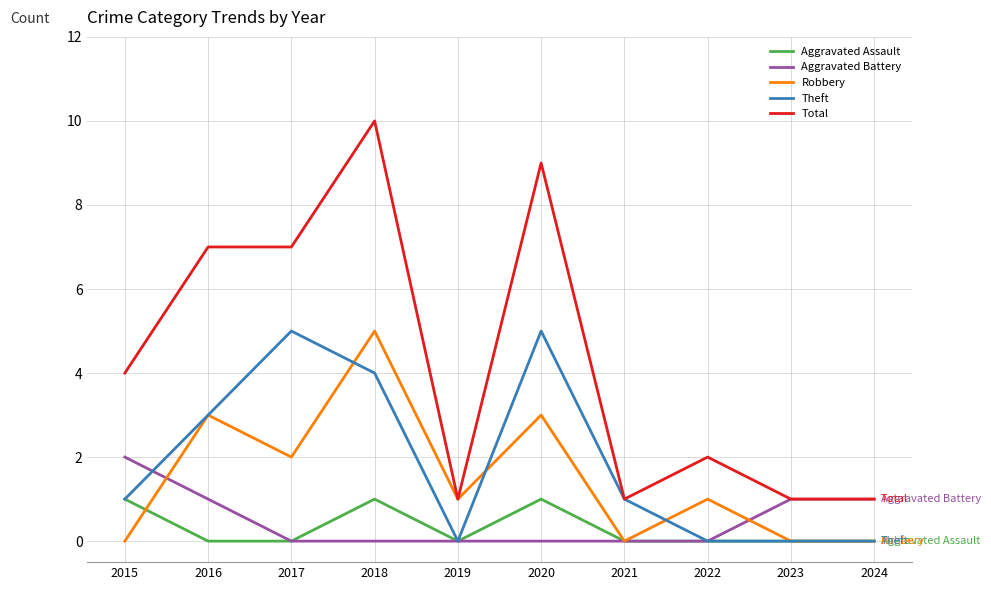

At which label does Robbery first exceed 1?

2016